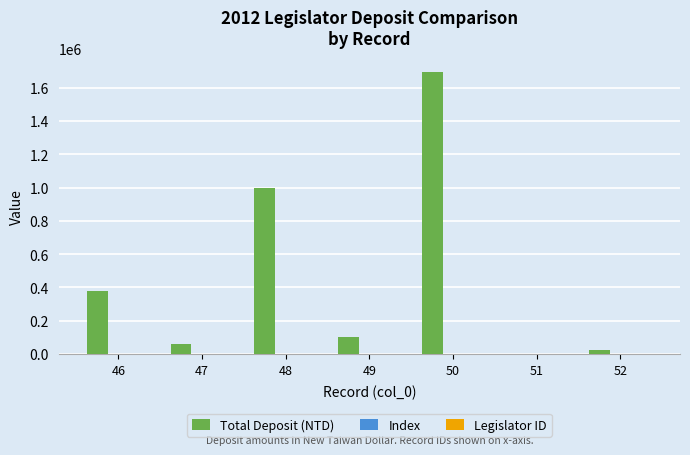

The value of Total Deposit (NTD) at 48 is 417615. True or false?

False